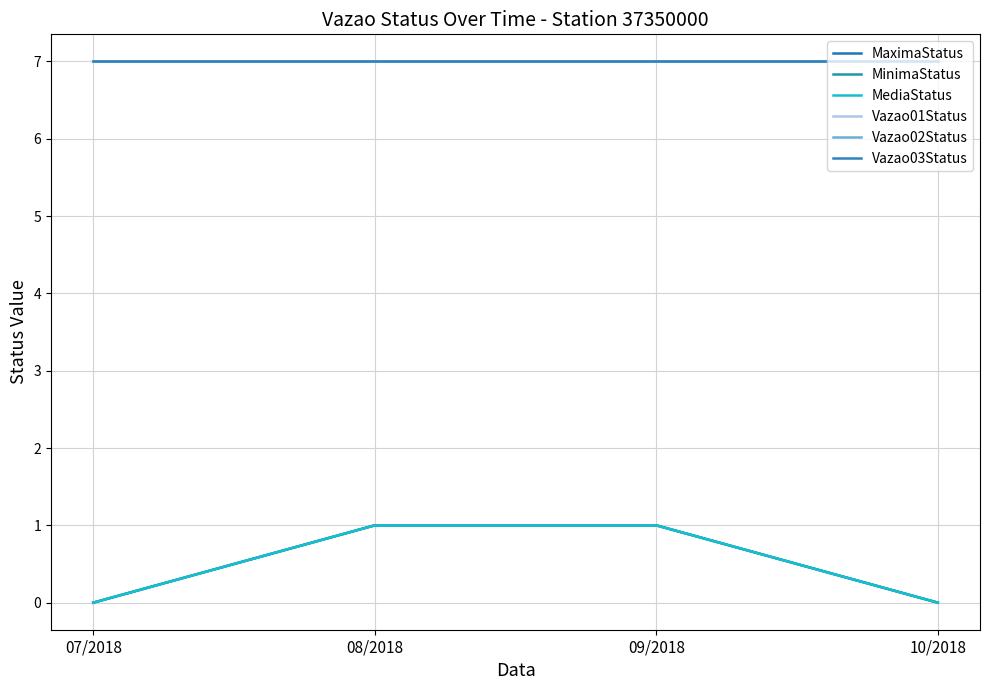

True or false: MediaStatus has a value of 0 at 09/2018.

False